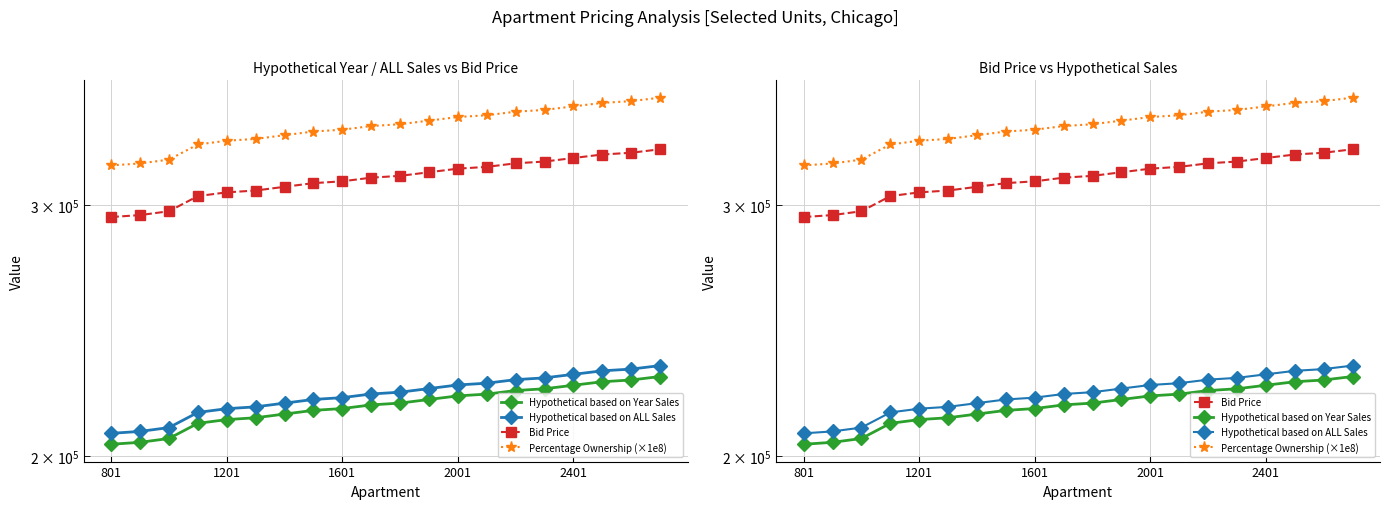

True or false: Hypothetical based on ALL Sales has more than 0 points higher than both neighbors.

False